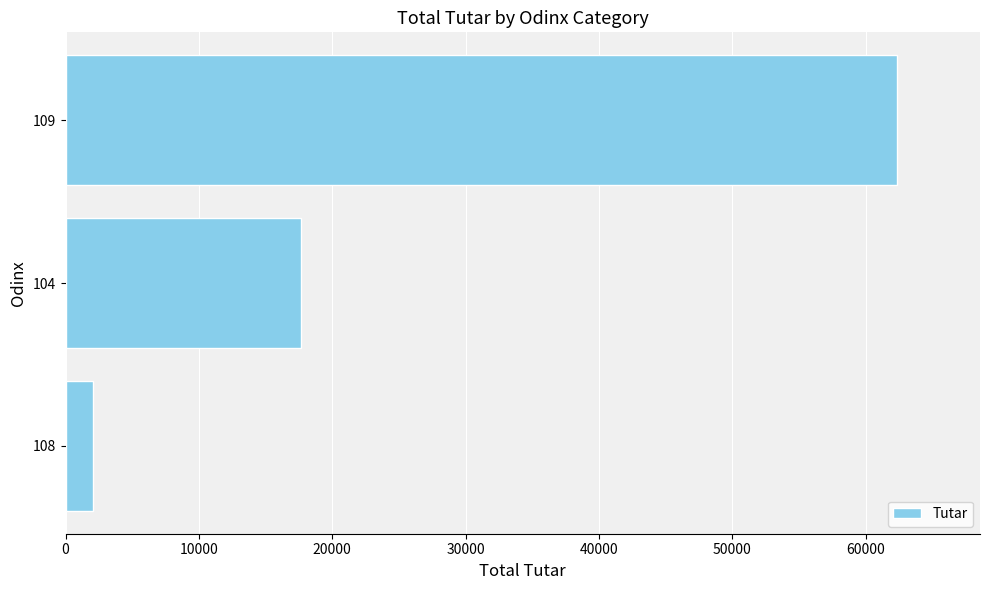

List the labels in order of value, smallest first.

108, 104, 109